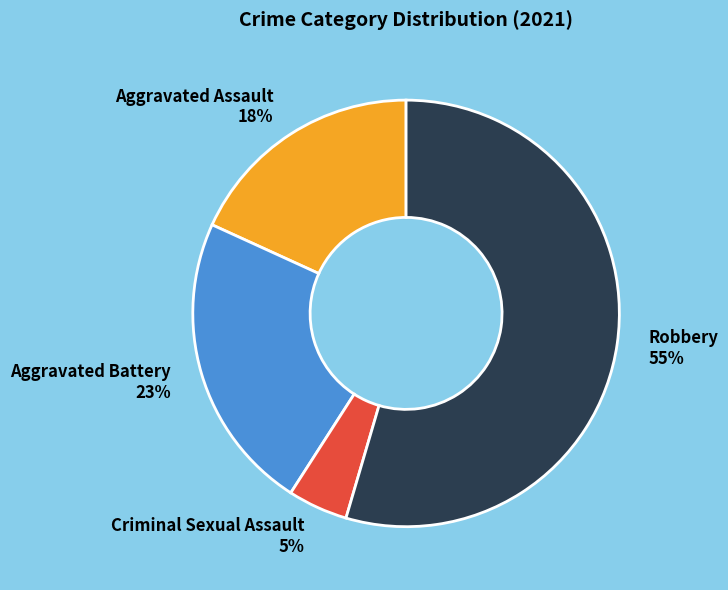

To the nearest percent, what is the difference between the largest and smallest slice percentages?

50%